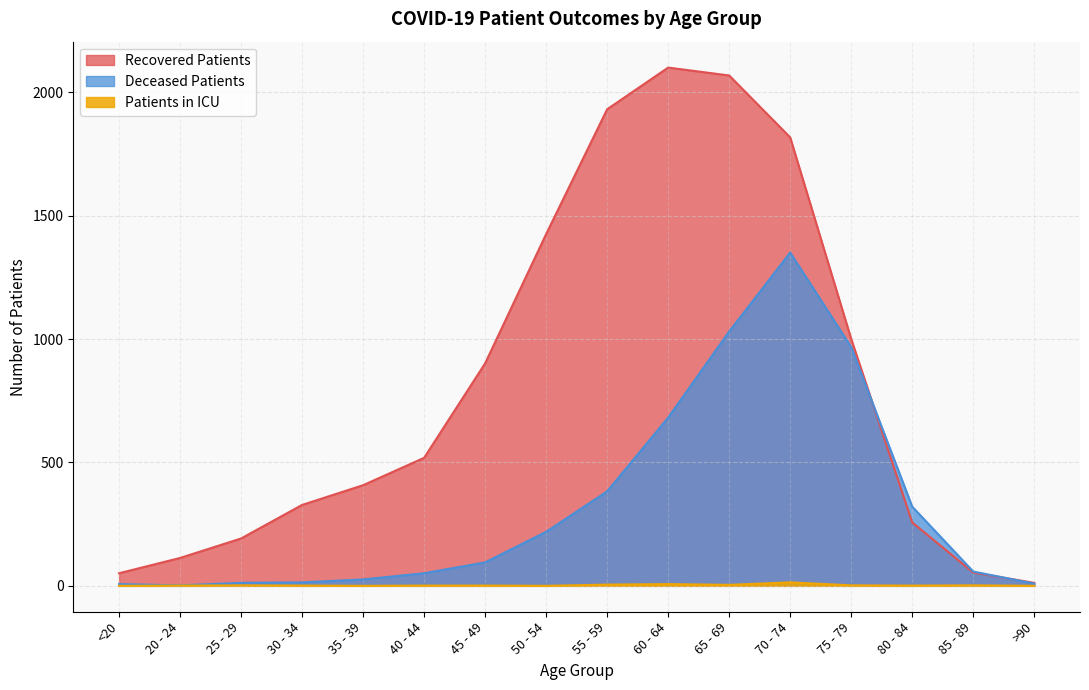

What value does the deceased_patients series have at 35 - 39?

26